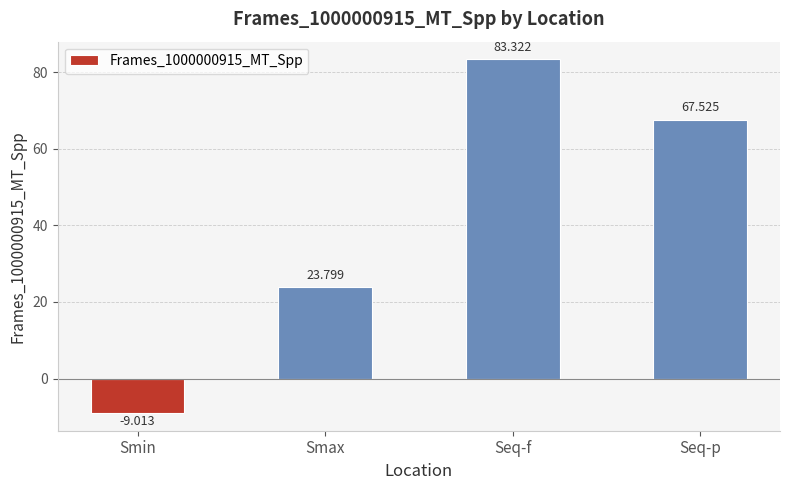

What value does the data have at Seq-f?

83.3